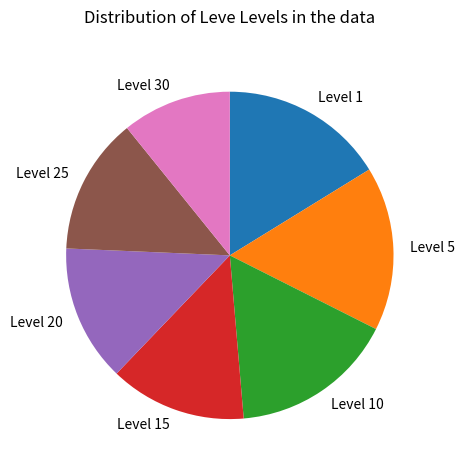

Is it true that Level 30 is 1% of the pie?

False